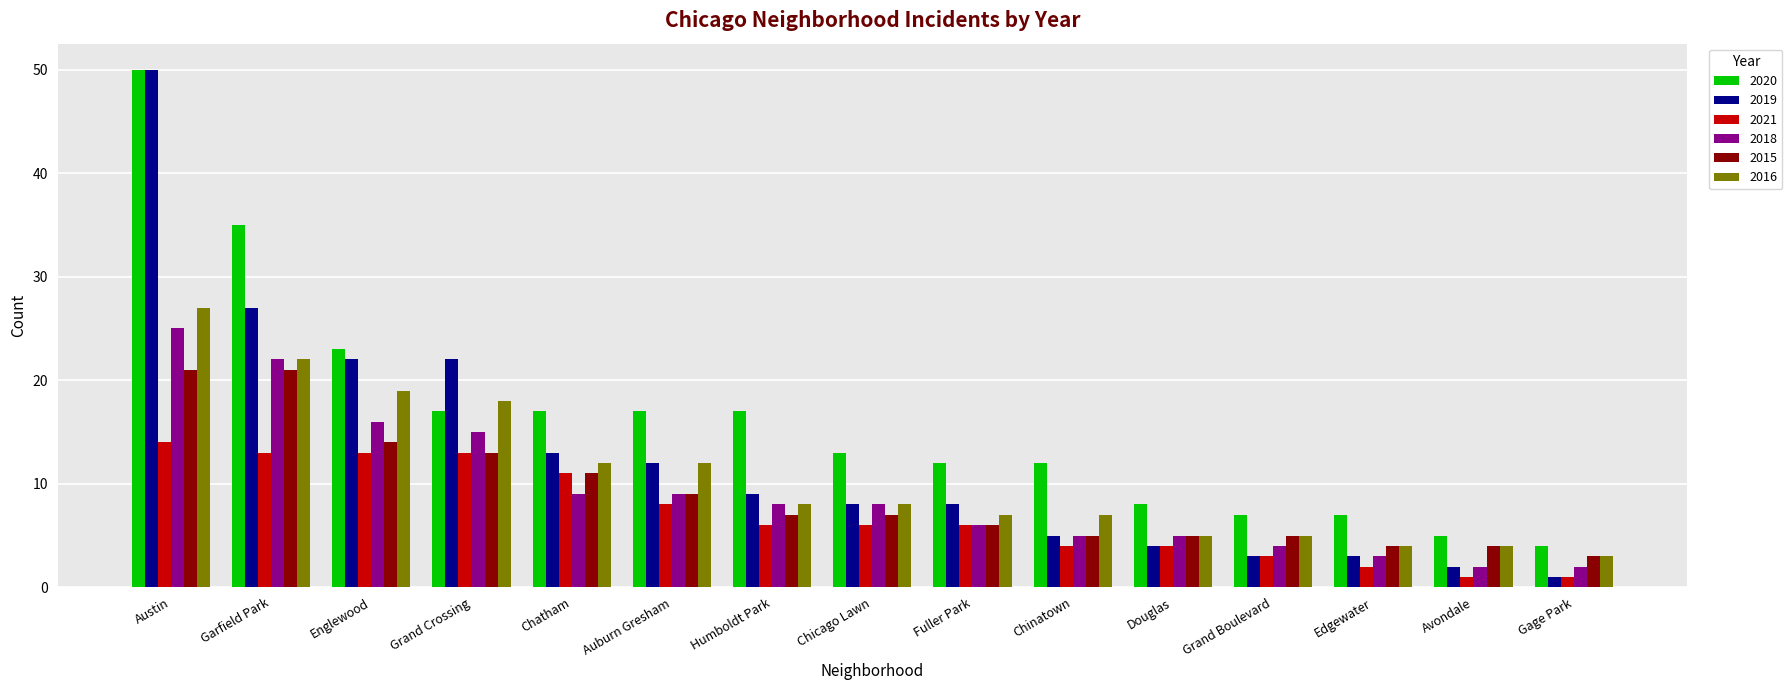

At which label does 2015 reach its minimum?

Gage Park